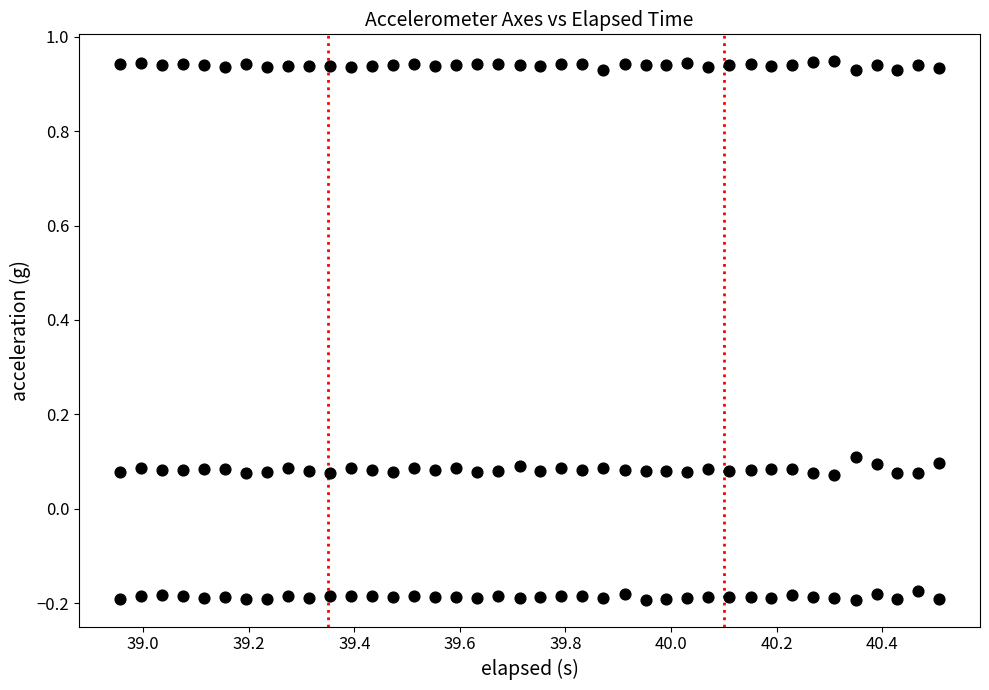

Count the number of points in this scatter plot.

120